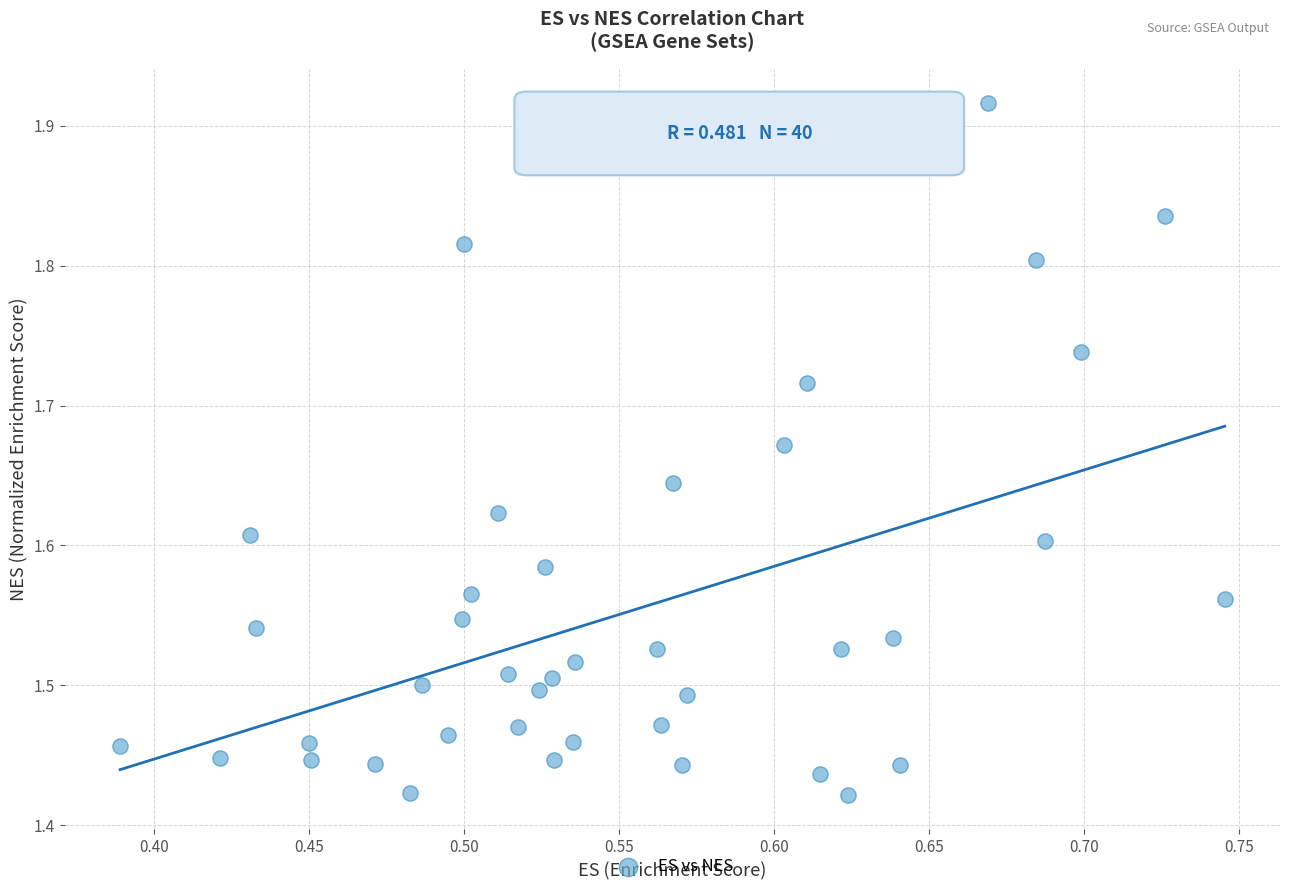

What is the range of X values (max minus min)?

0.4